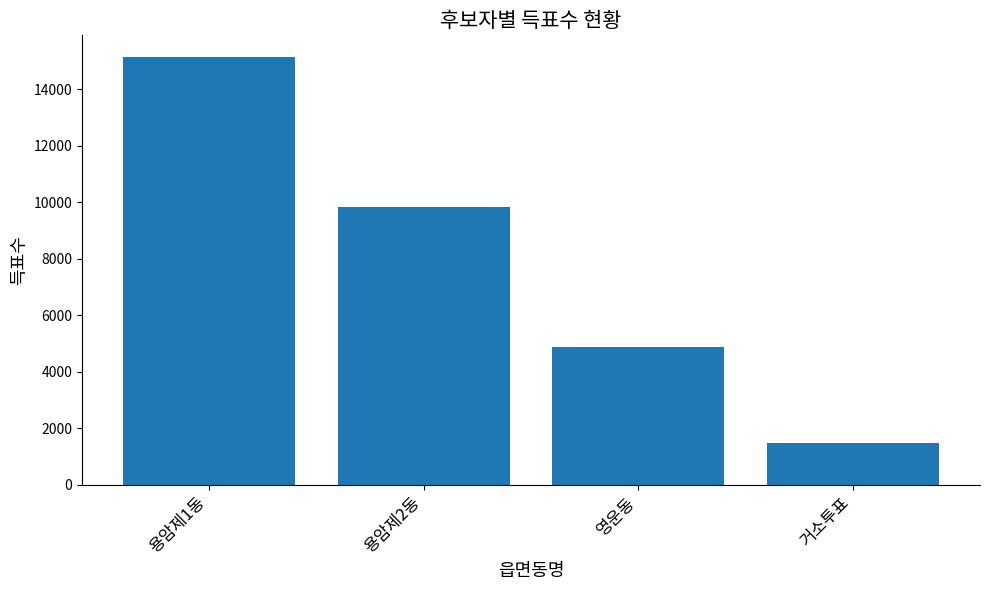

Rank the categories by value from highest to lowest.

용암제1동, 용암제2동, 영운동, 거소투표